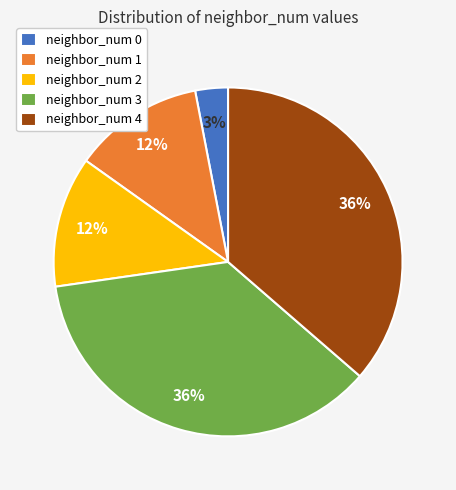

How many slices are in this pie chart?

5